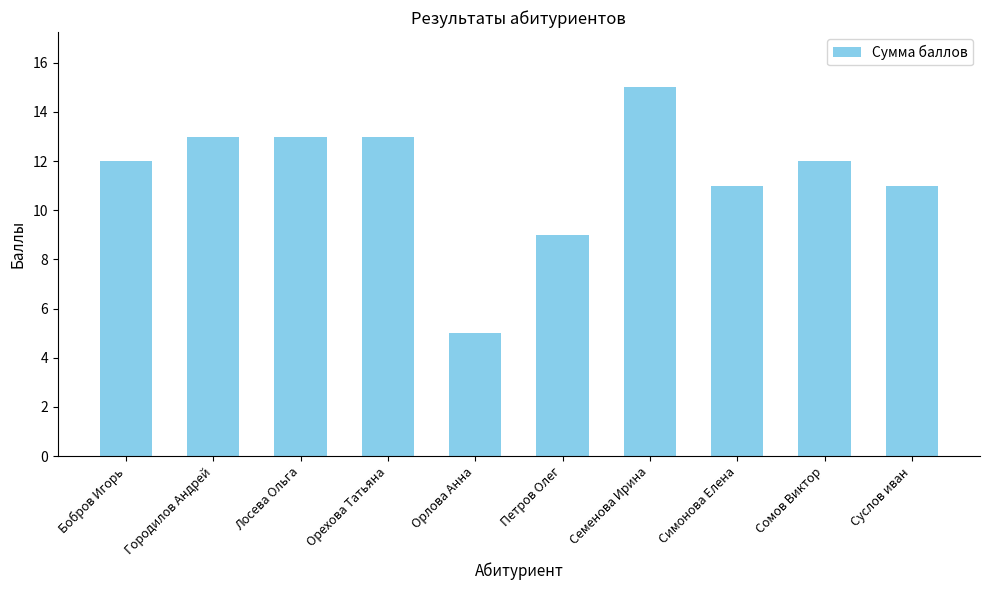

Count the values in the range 11 to 13.

7